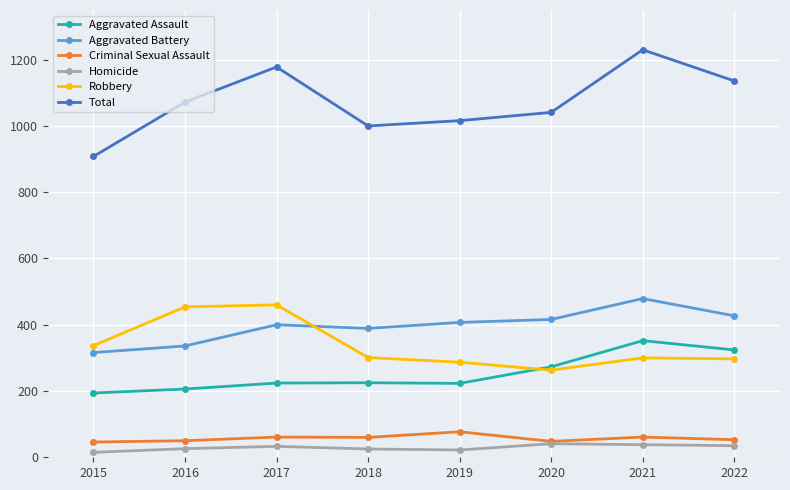

List the series in order of their peak value, lowest first.

Homicide, Criminal Sexual Assault, Aggravated Assault, Robbery, Aggravated Battery, Total